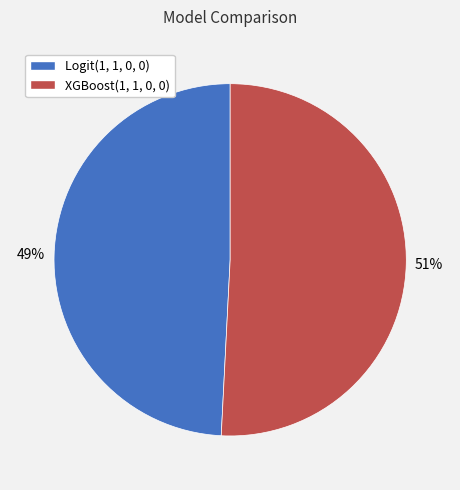

Which category has the smallest portion of the pie?

Logit(1, 1, 0, 0)